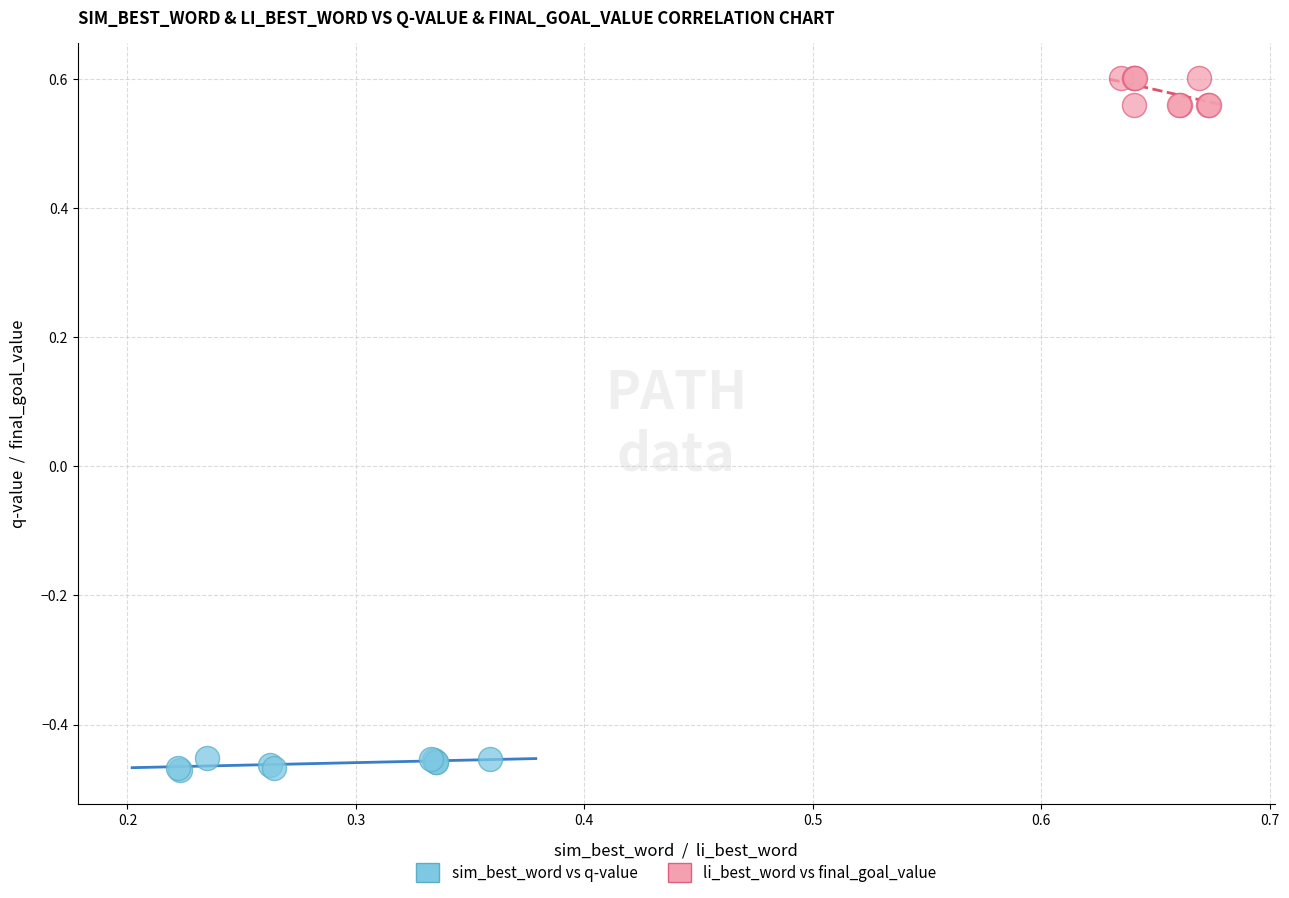

What are all the series names shown in the legend?

sim_best_word vs q-value, li_best_word vs final_goal_value